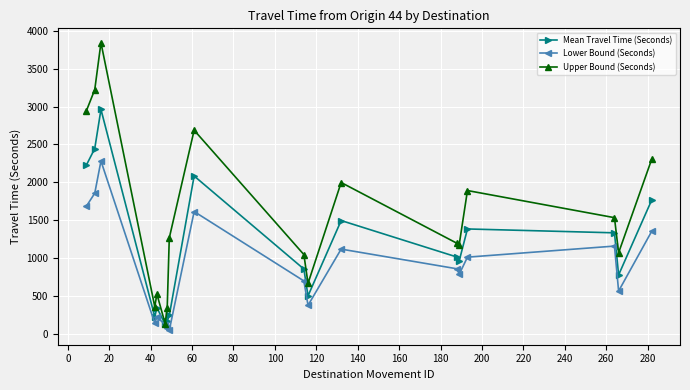

What are all the series names shown in the legend?

Mean Travel Time (Seconds), Lower Bound (Seconds), Upper Bound (Seconds)